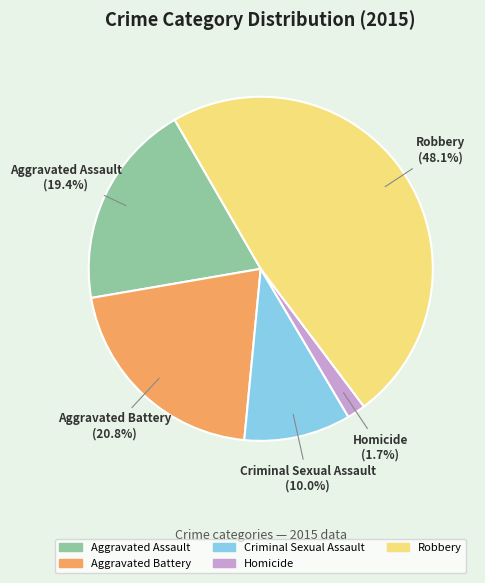

How many slices are in this pie chart?

5